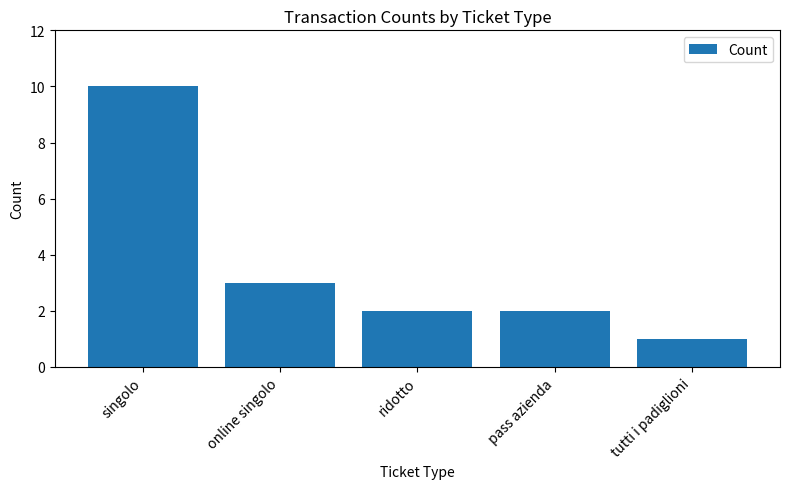

True or false: the data shows 2 at ridotto.

True